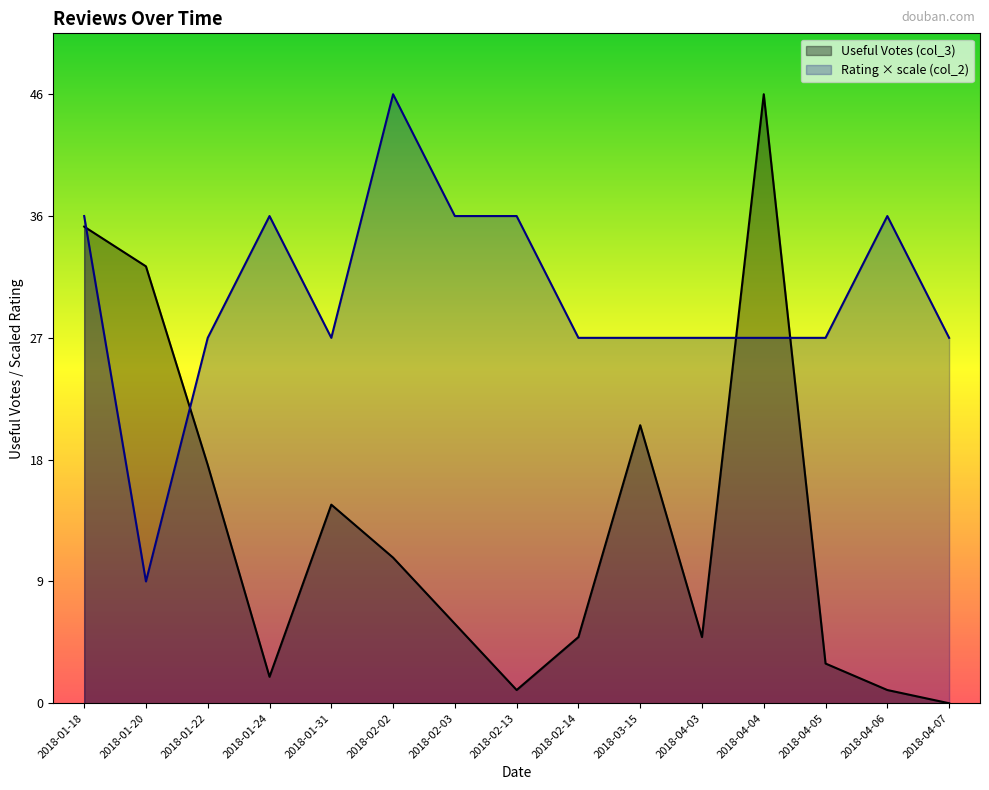

Which series changed the most between 2018-01-18 and 2018-01-31?

Useful Votes (col_3)